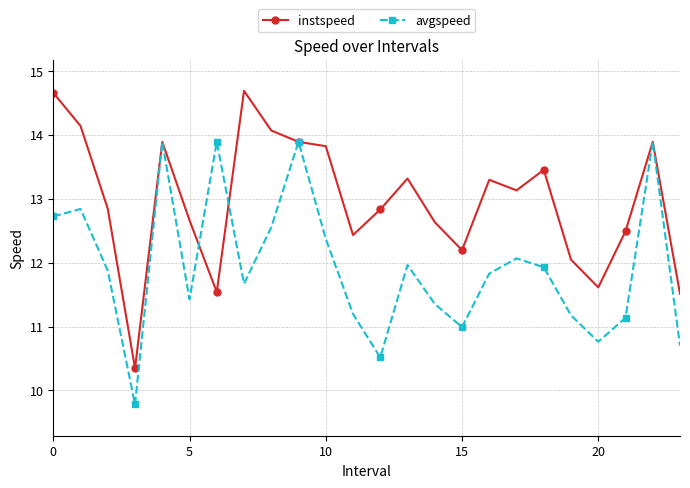

Which series has the largest total across all categories?

instspeed